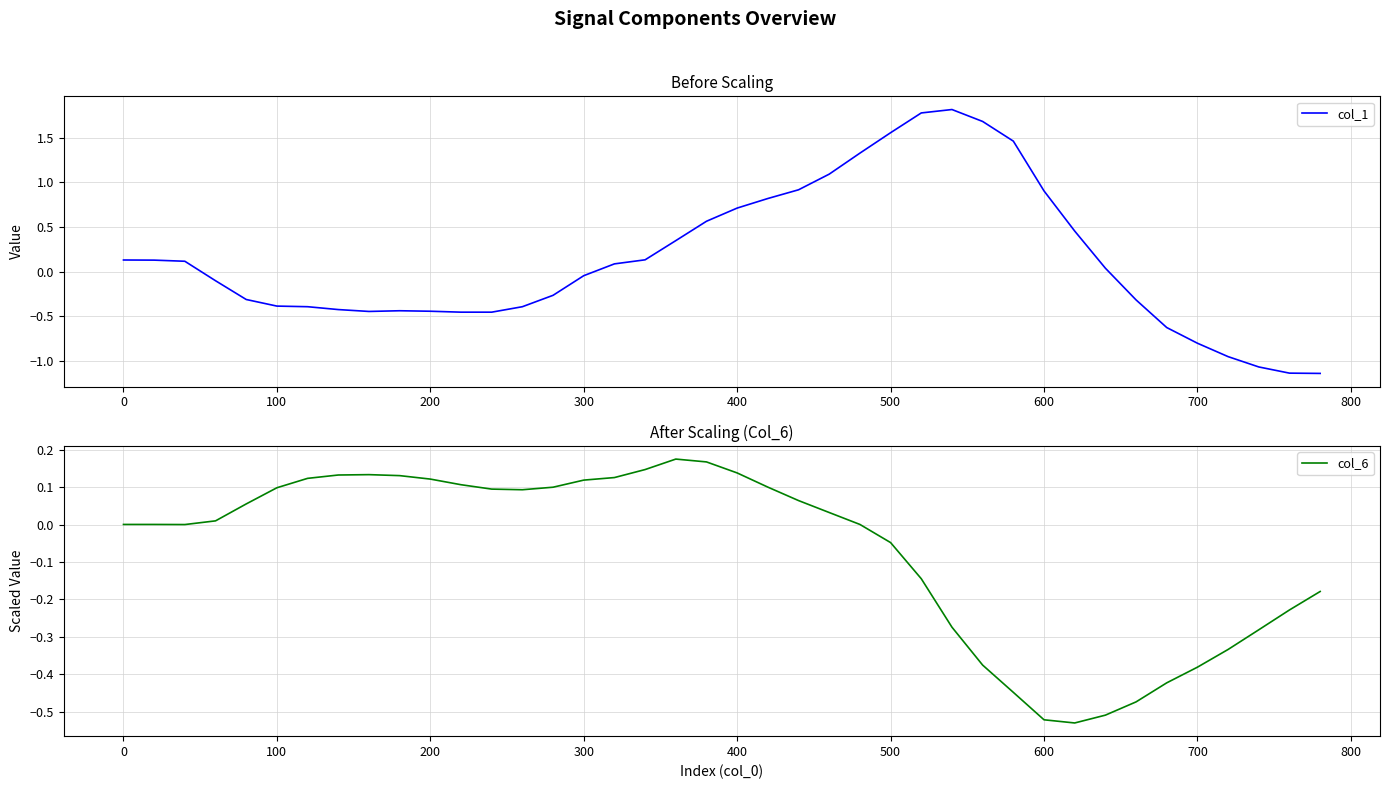

What is the value of the col_1 point at the 18th from the left?

0.1